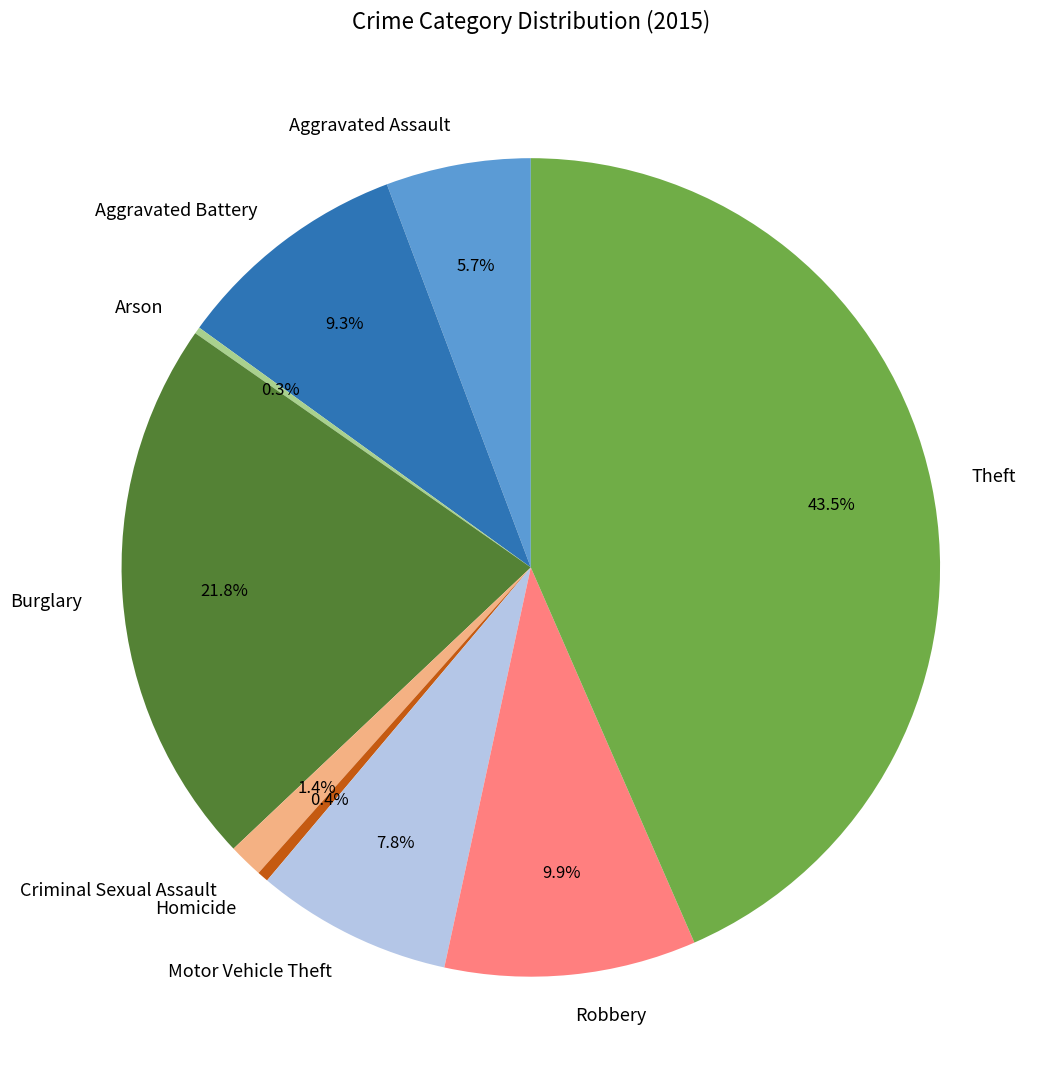

Between Theft and Motor Vehicle Theft, which is larger?

Theft